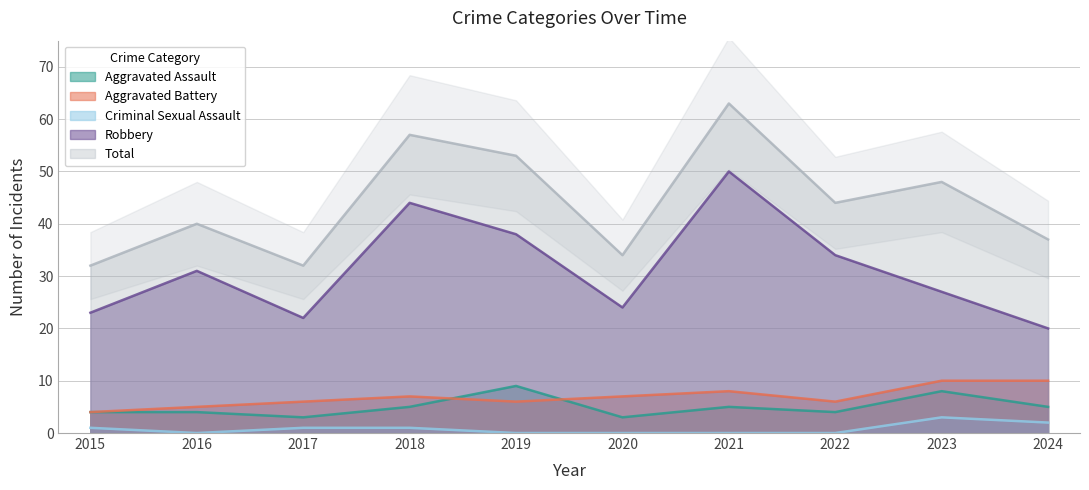

Count the number of data series in this chart.

5